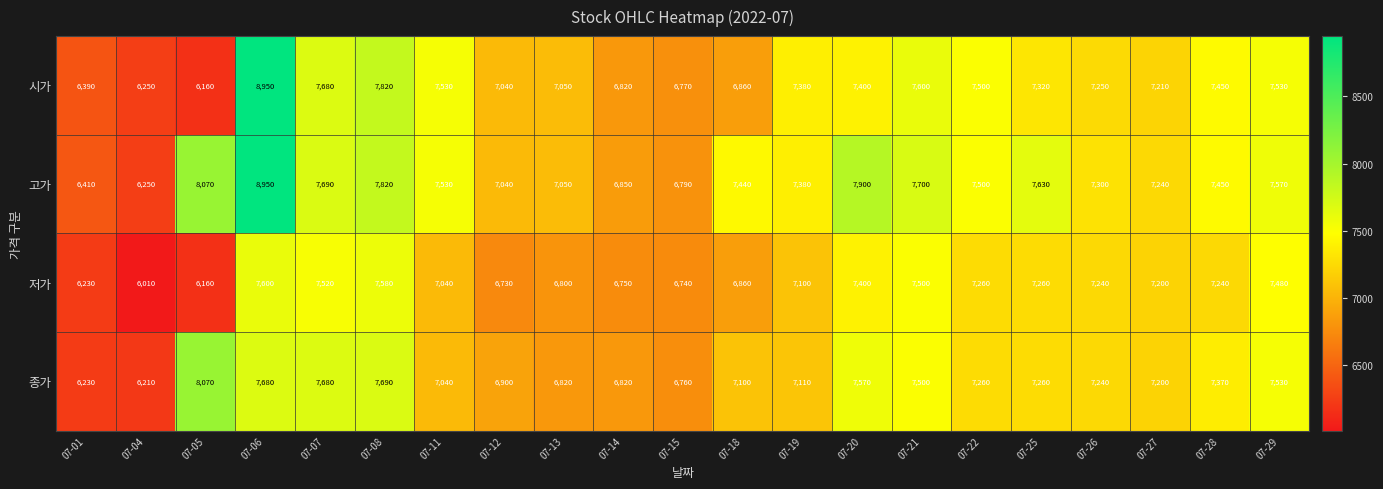

The 종가 series shows 7570 at 07-20. True or false?

True